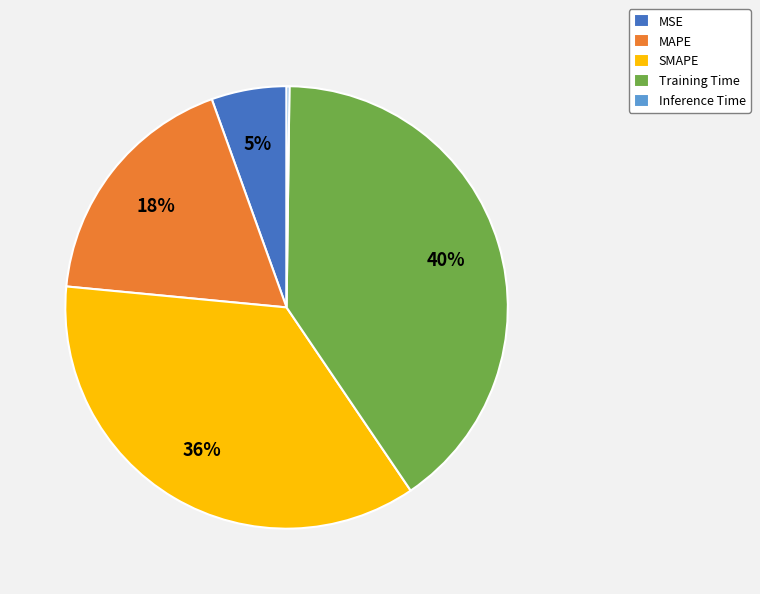

True or false: MAPE accounts for 18% of the total.

True